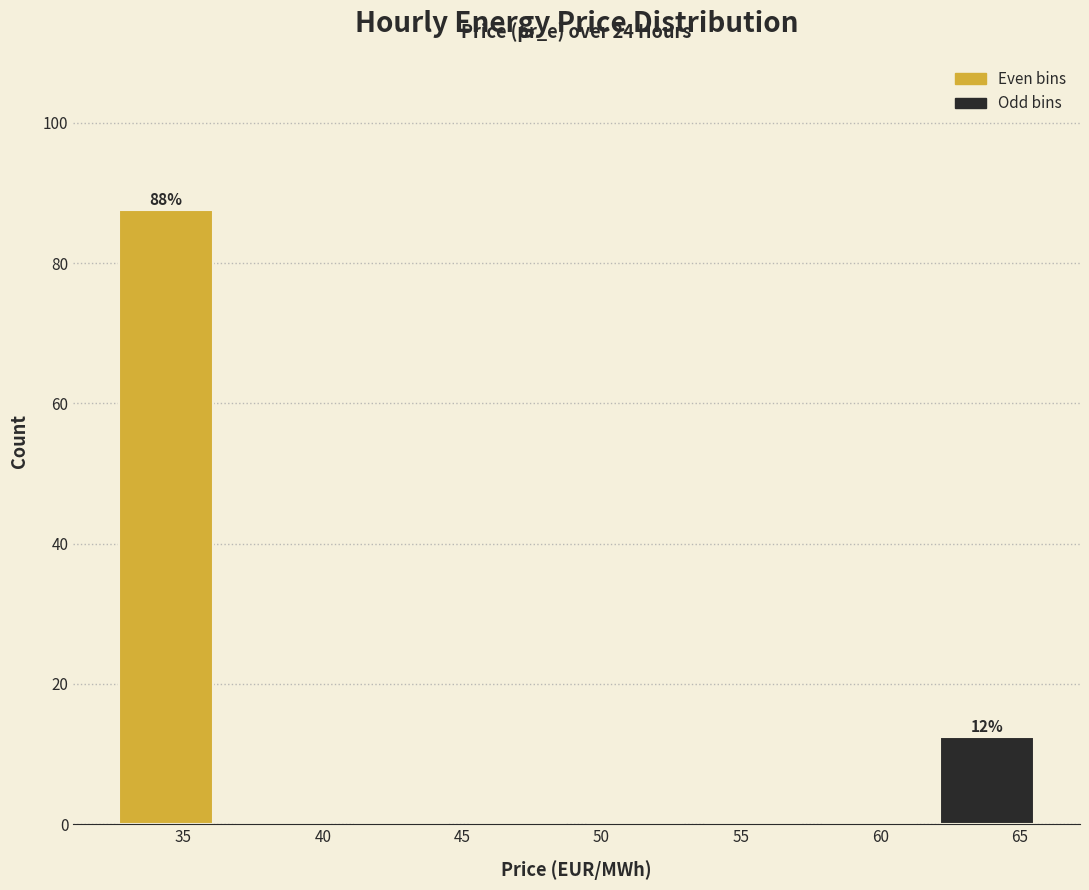

Over which range of the x-axis is the bar tallest?

32.5 to 36.5